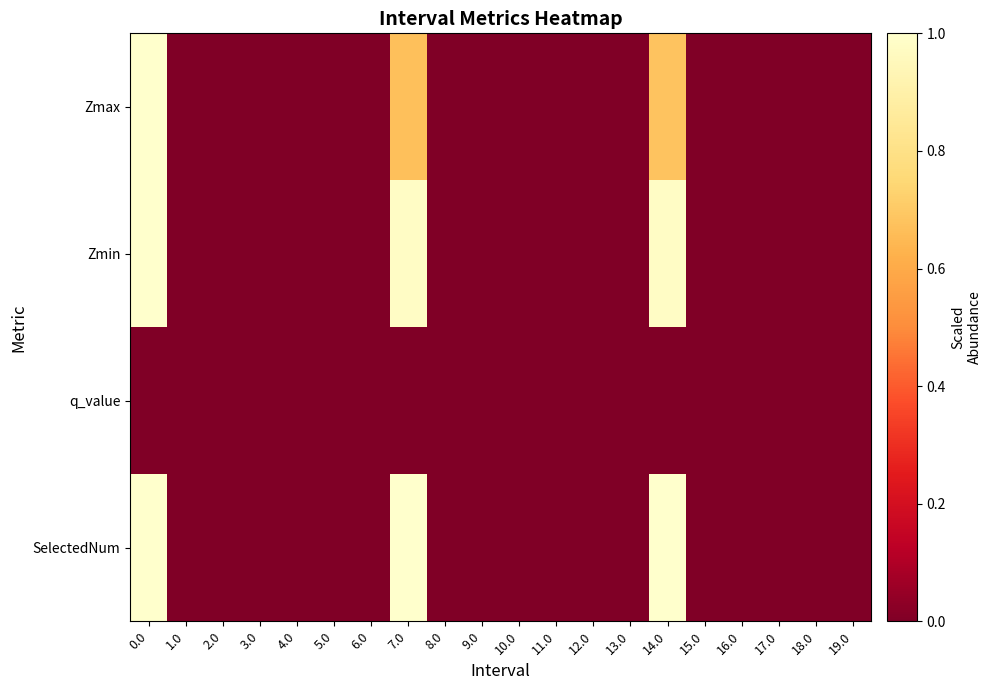

Reading left to right, list all the values displayed in this chart.

Zmax: 0.0=1.0	1.0=0.0	2.0=0.0	3.0=0.0	4.0=0.0	5.0=0.0	6.0=0.0	7.0=0.7	8.0=0.0	9.0=0.0	10.0=0.0	11.0=0.0	12.0=0.0	13.0=0.0	14.0=0.7	15.0=0.0	16.0=0.0	17.0=0.0	18.0=0.0	19.0=0.0
Zmin: 0.0=1.0	1.0=0.0	2.0=0.0	3.0=0.0	4.0=0.0	5.0=0.0	6.0=0.0	7.0=1.0	8.0=0.0	9.0=0.0	10.0=0.0	11.0=0.0	12.0=0.0	13.0=0.0	14.0=1.0	15.0=0.0	16.0=0.0	17.0=0.0	18.0=0.0	19.0=0.0
q_value: 0.0=-0.0	1.0=0.0	2.0=0.0	3.0=0.0	4.0=0.0	5.0=0.0	6.0=0.0	7.0=-0.0	8.0=0.0	9.0=0.0	10.0=0.0	11.0=0.0	12.0=0.0	13.0=0.0	14.0=-0.0	15.0=0.0	16.0=0.0	17.0=0.0	18.0=0.0	19.0=0.0
SelectedNum: 0.0=1.0	1.0=0.0	2.0=0.0	3.0=0.0	4.0=0.0	5.0=0.0	6.0=0.0	7.0=1.0	8.0=0.0	9.0=0.0	10.0=0.0	11.0=0.0	12.0=0.0	13.0=0.0	14.0=1.0	15.0=0.0	16.0=0.0	17.0=0.0	18.0=0.0	19.0=0.0